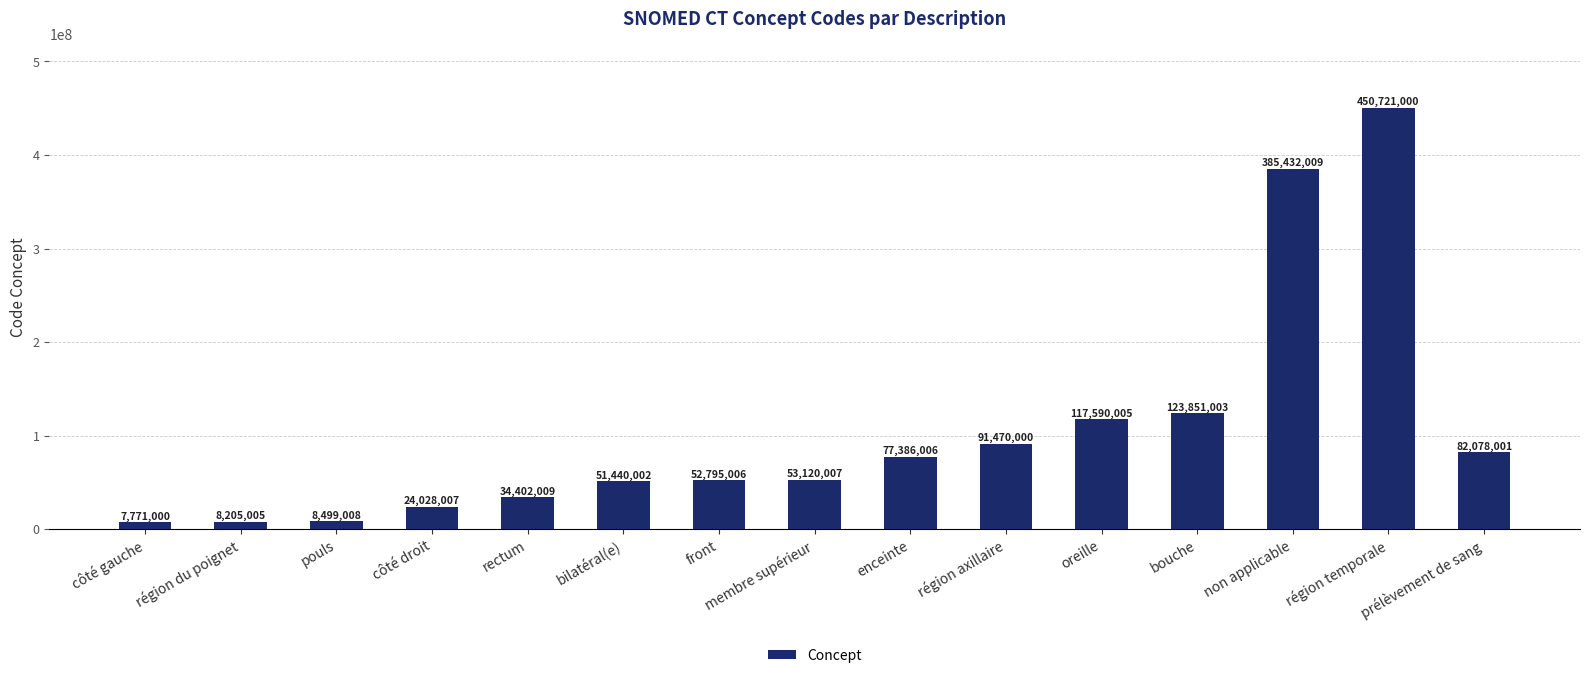

What is the difference between the second highest and second lowest values?

377227004